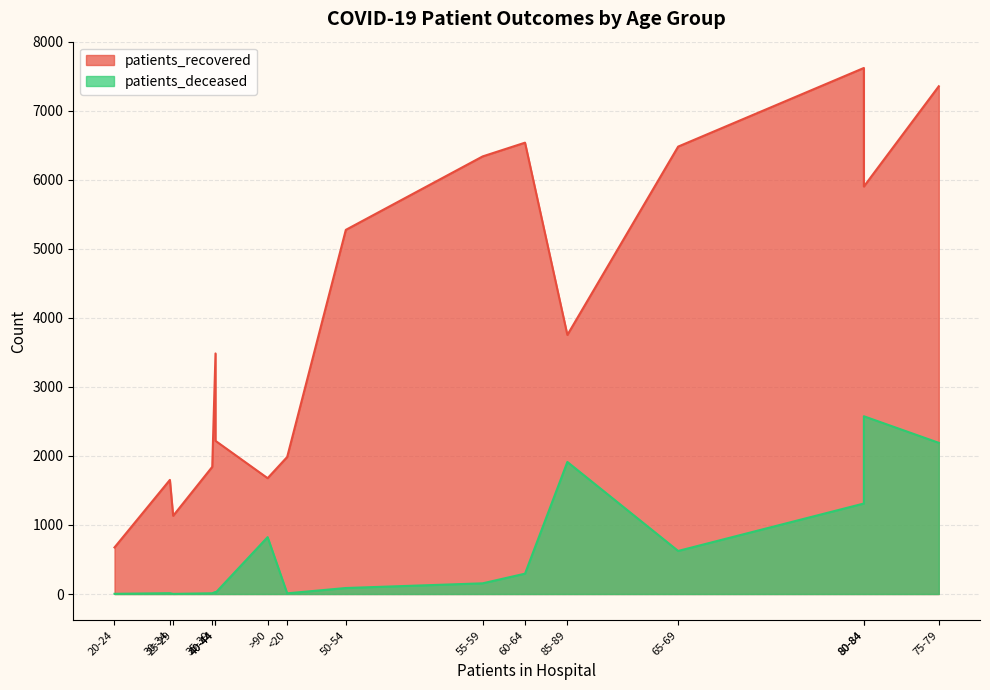

True or false: patients_recovered has more than 1 points higher than both neighbors.

True